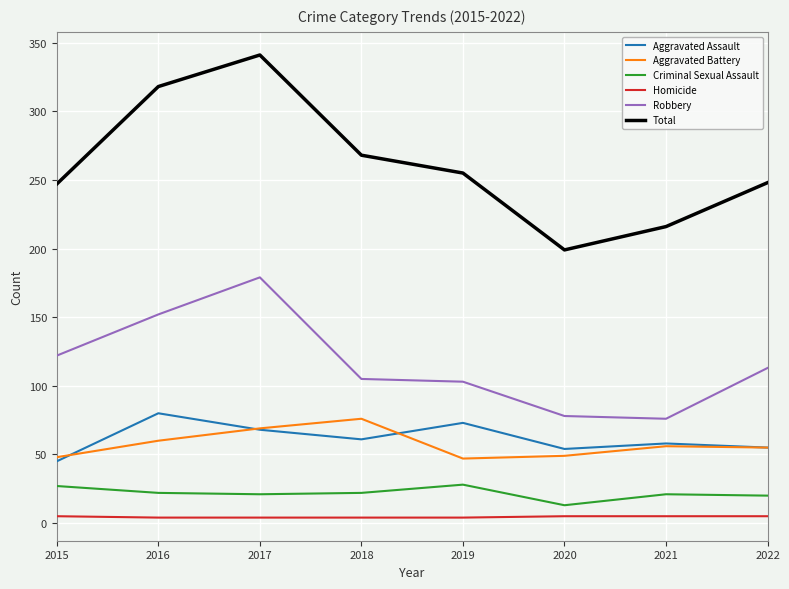

Where is the first local minimum for Total?

2020